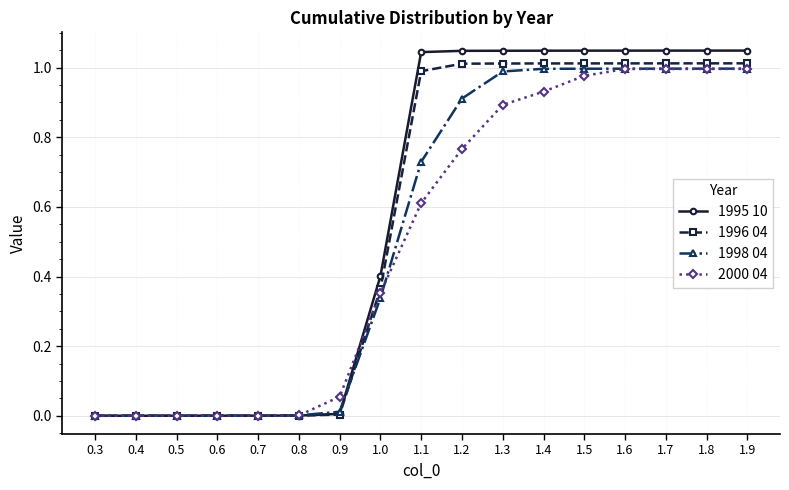

Which series has the widest spread of values?

1995 10